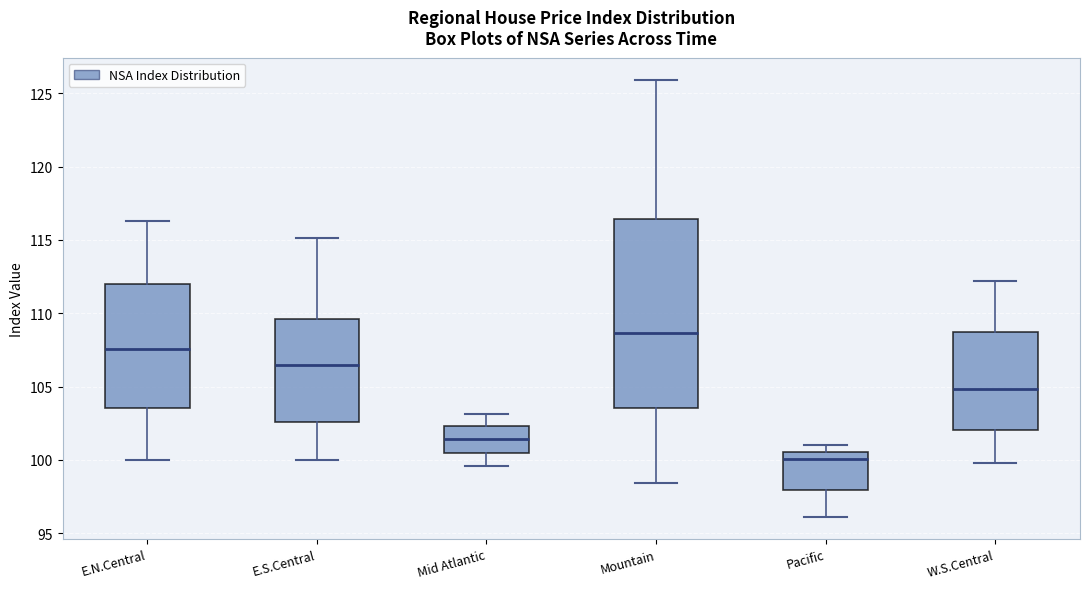

Where does the median line of the box for E.S.Central sit on the y-axis? The values are not printed on the chart, so give them approximately, as read against the axis.

106.5